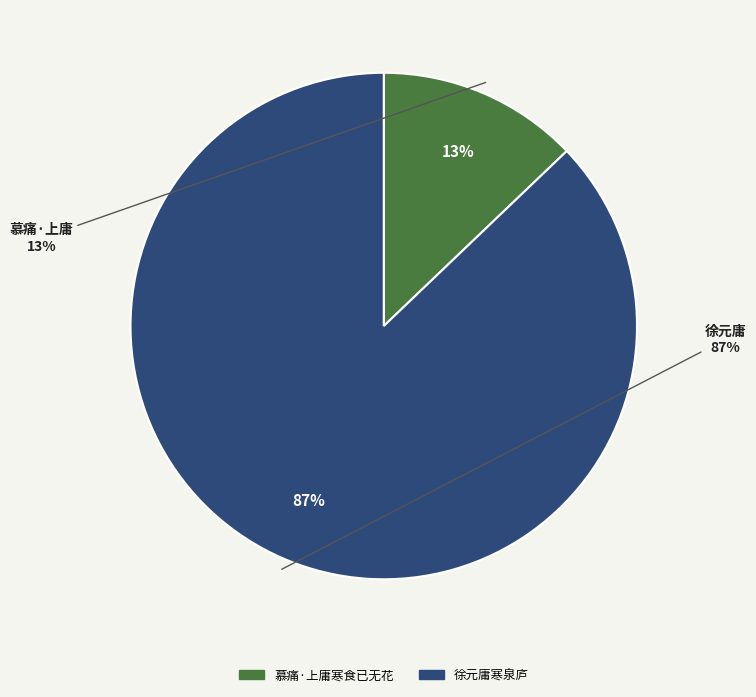

To the nearest percent, what is the difference between the 慕痛·上庸寒食已无花 and 徐元庸寒泉庐 slice percentages?

74%